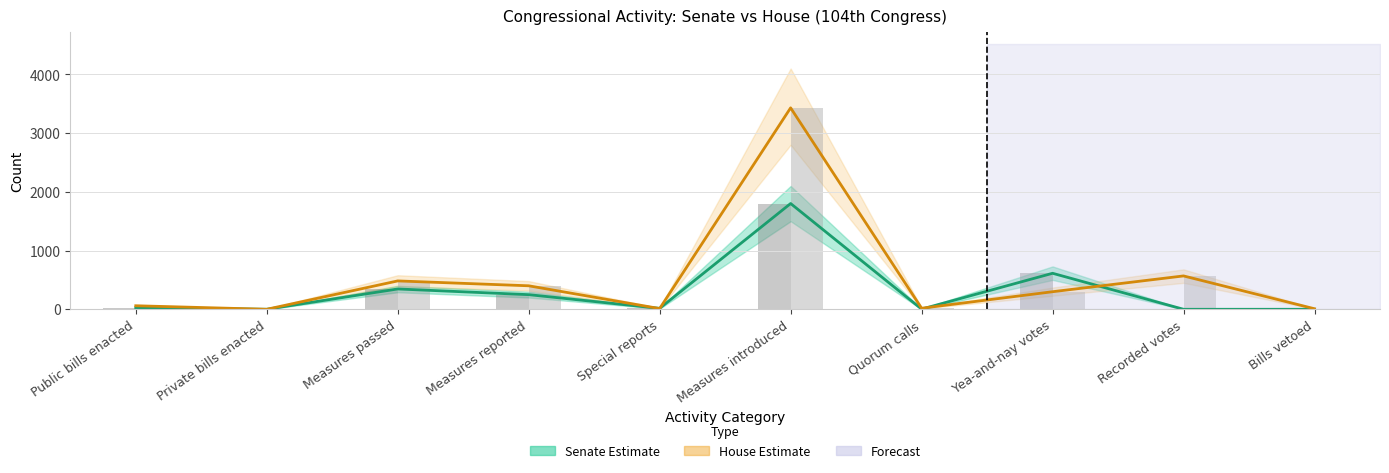

What is the total value across all series at Special reports?

56